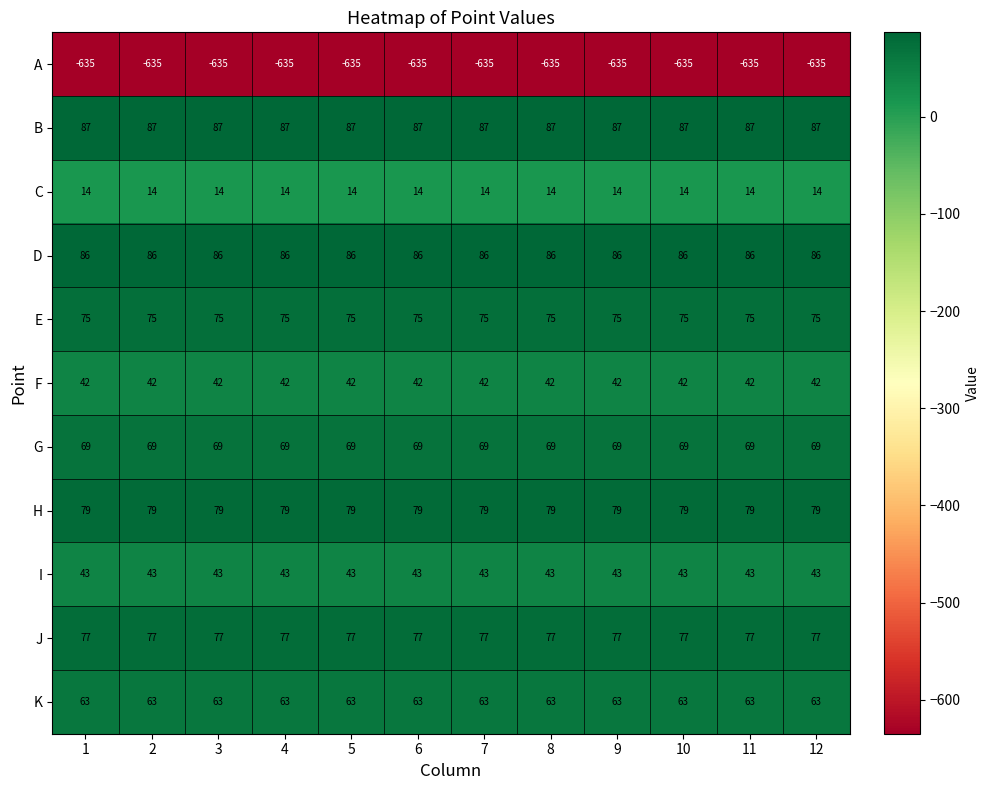

What is the spread (max minus min) of values at 8?

722